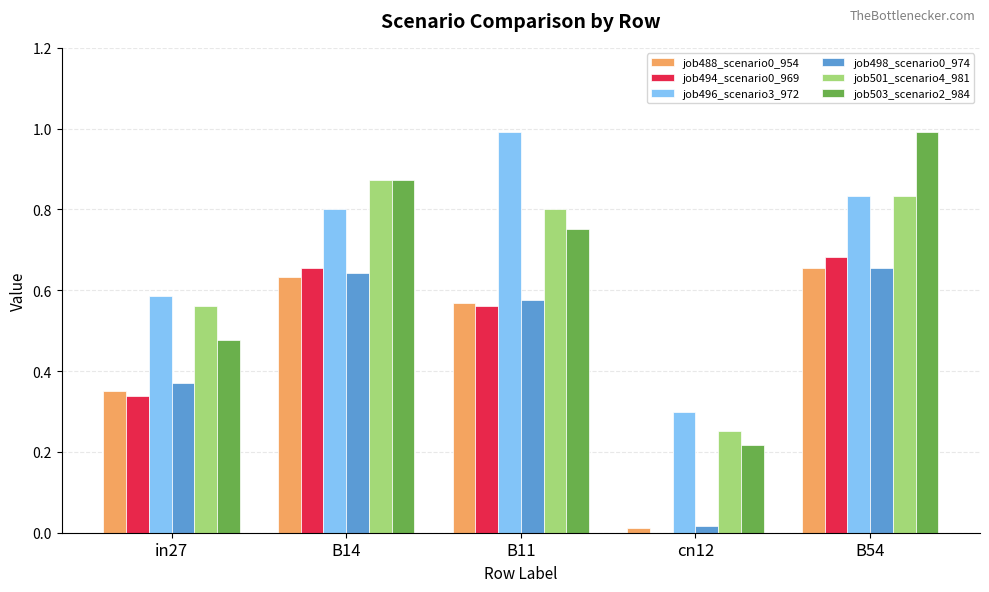

What is the greatest value displayed?

1.0